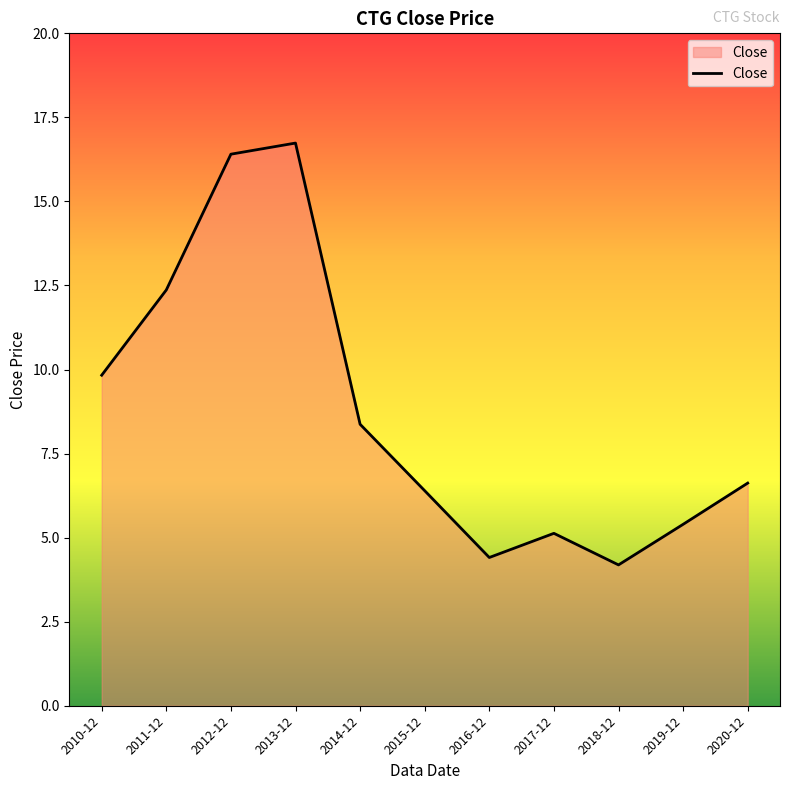

Reading right to left, what are all the values shown in this chart?

2020-12=6.6	2019-12=5.4	2018-12=4.2	2017-12=5.1	2016-12=4.4	2015-12=6.4	2014-12=8.4	2013-12=16.7	2012-12=16.4	2011-12=12.4	2010-12=9.8